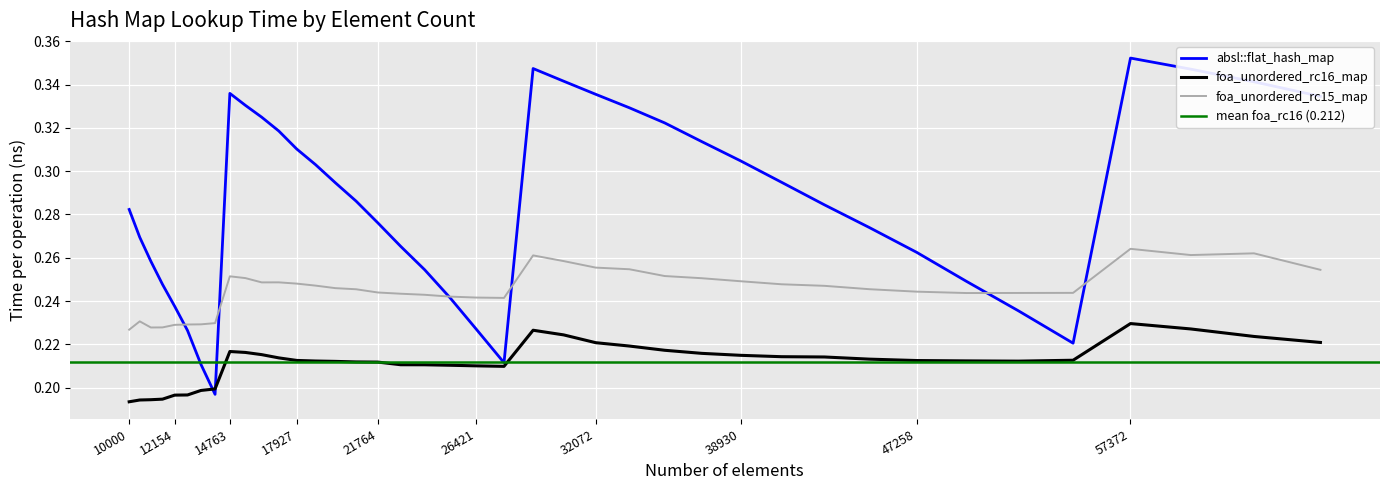

What is the average value of the absl::flat_hash_map series?

0.3